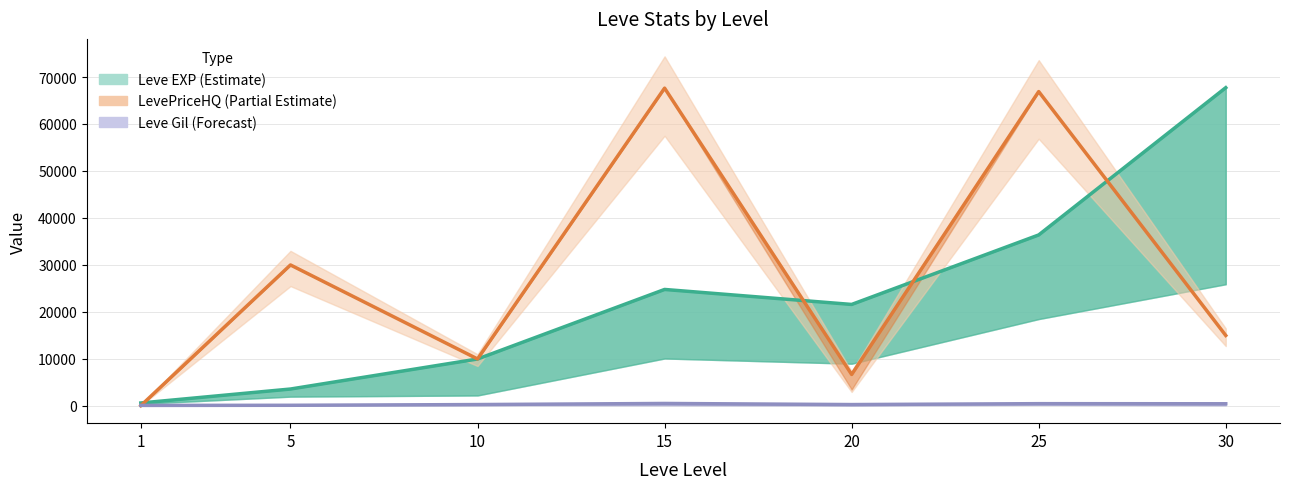

Which category has the highest value across all series?

30